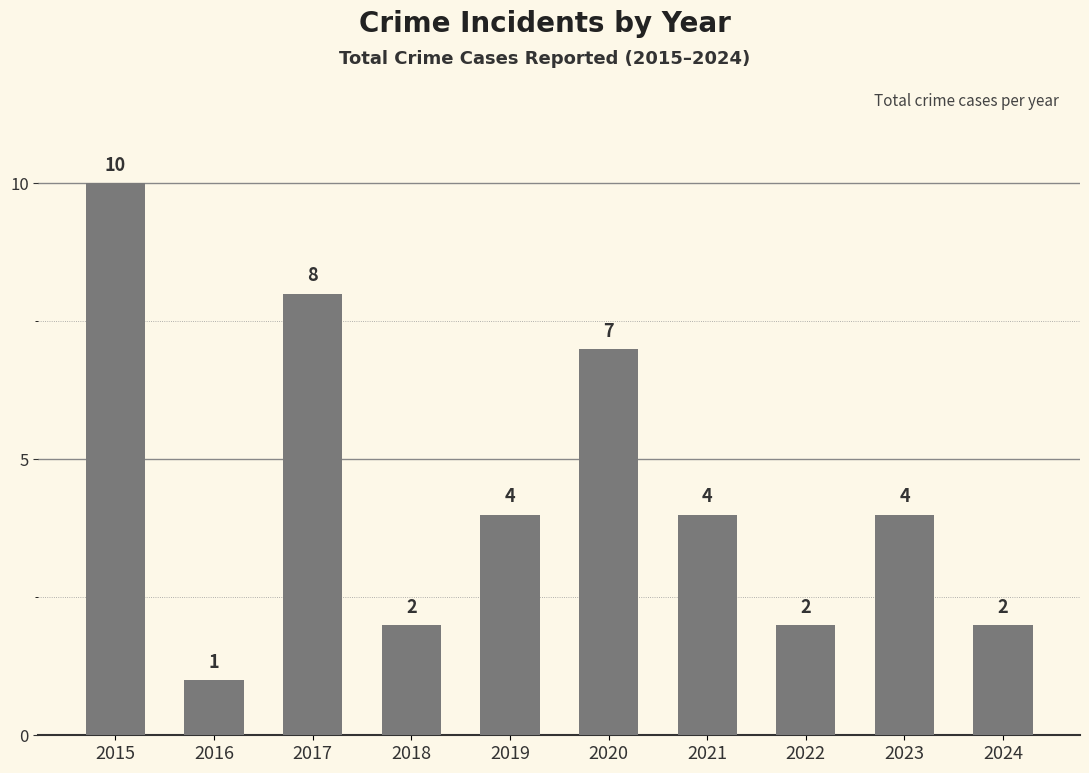

What is the change in value from 2016 to 2024?

+1